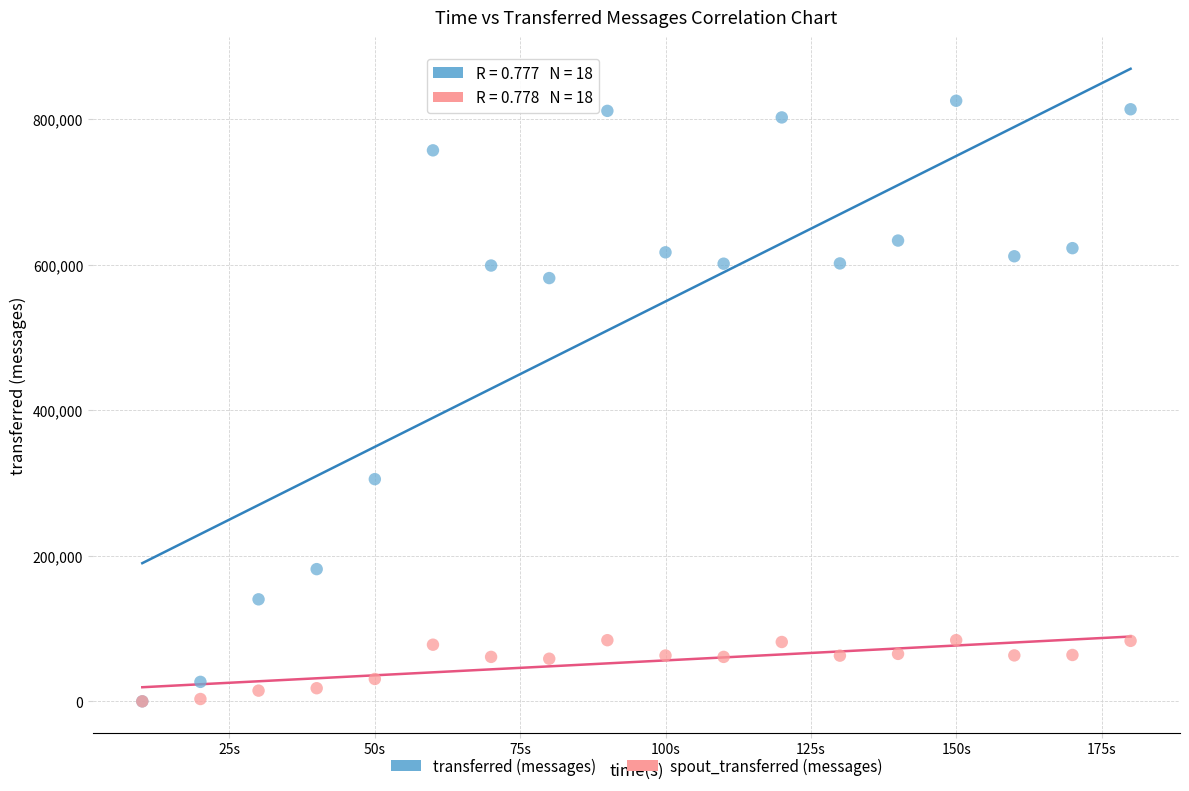

Across all series, what Y value is closest to 412670?

305360